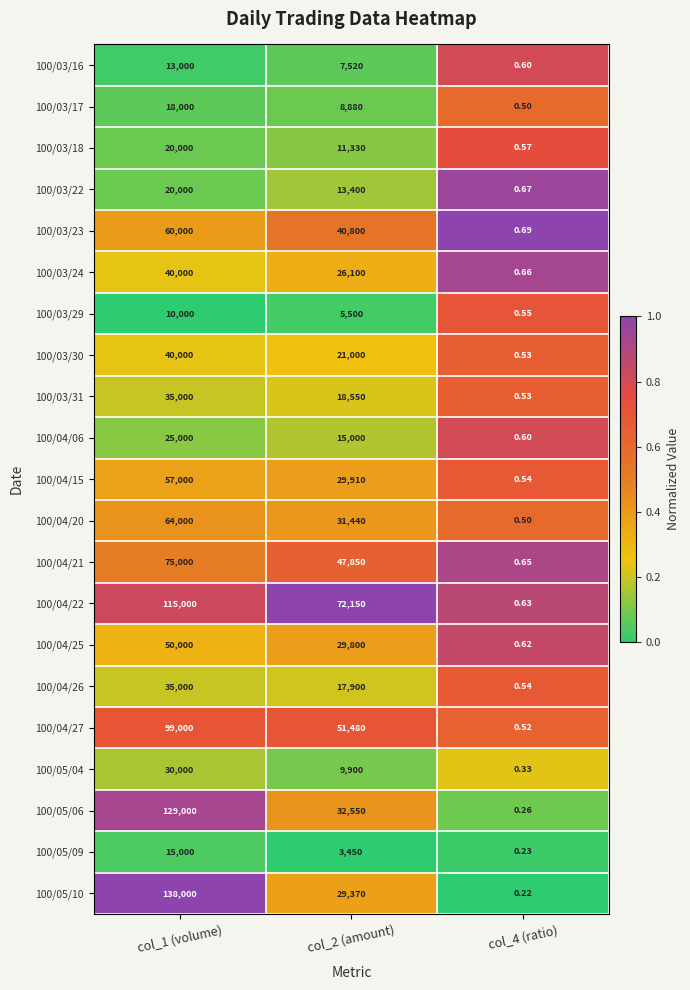

Between col_2 (amount) and col_4 (ratio), which series saw the biggest shift?

100/04/22